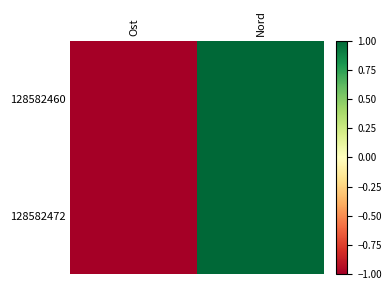

Rank the series at Nord from lowest to highest value.

128582460, 128582472